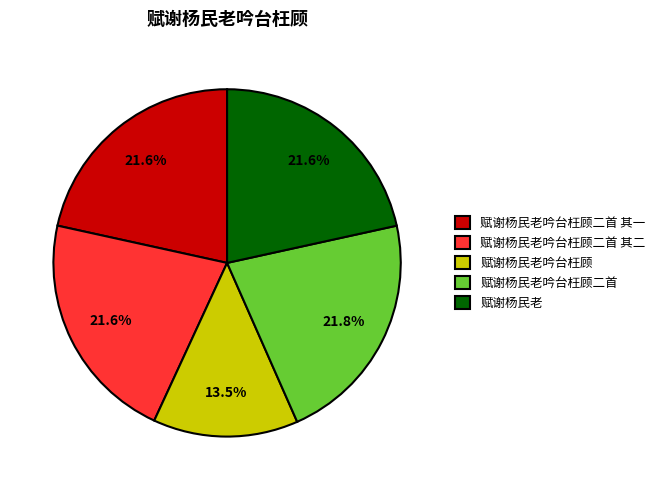

To the nearest percent, what percentage of the pie is 赋谢杨民老吟台枉顾二首 其一?

22%